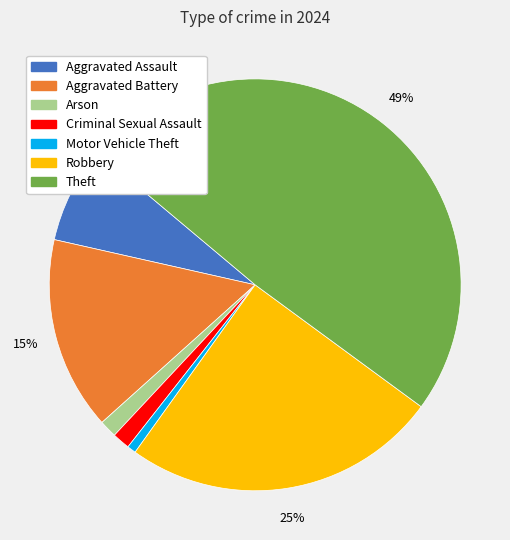

To the nearest percent, what is the average slice percentage?

14%